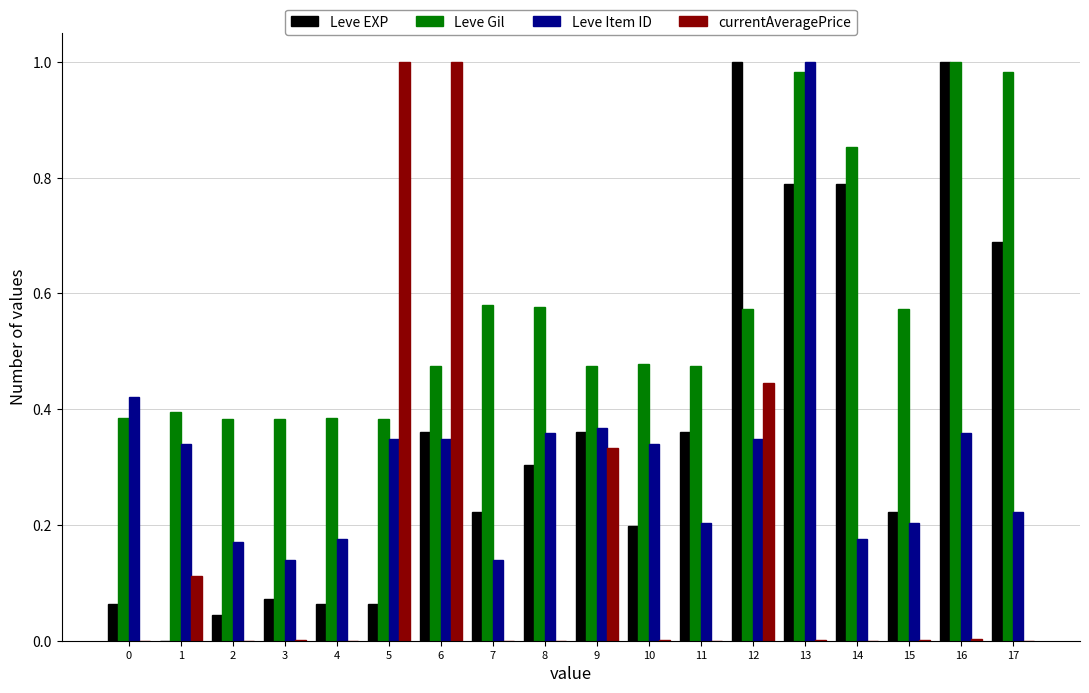

At which category is the sum across all series the highest?

13